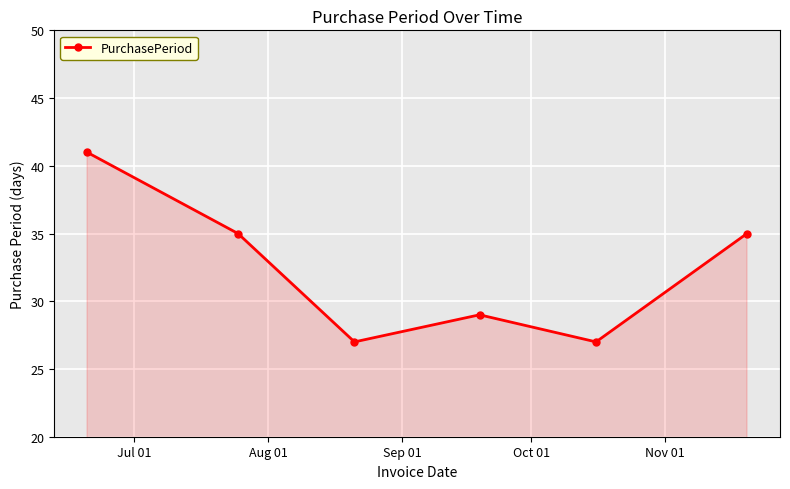

True or false: there are more than 2 points higher than both neighbors.

False